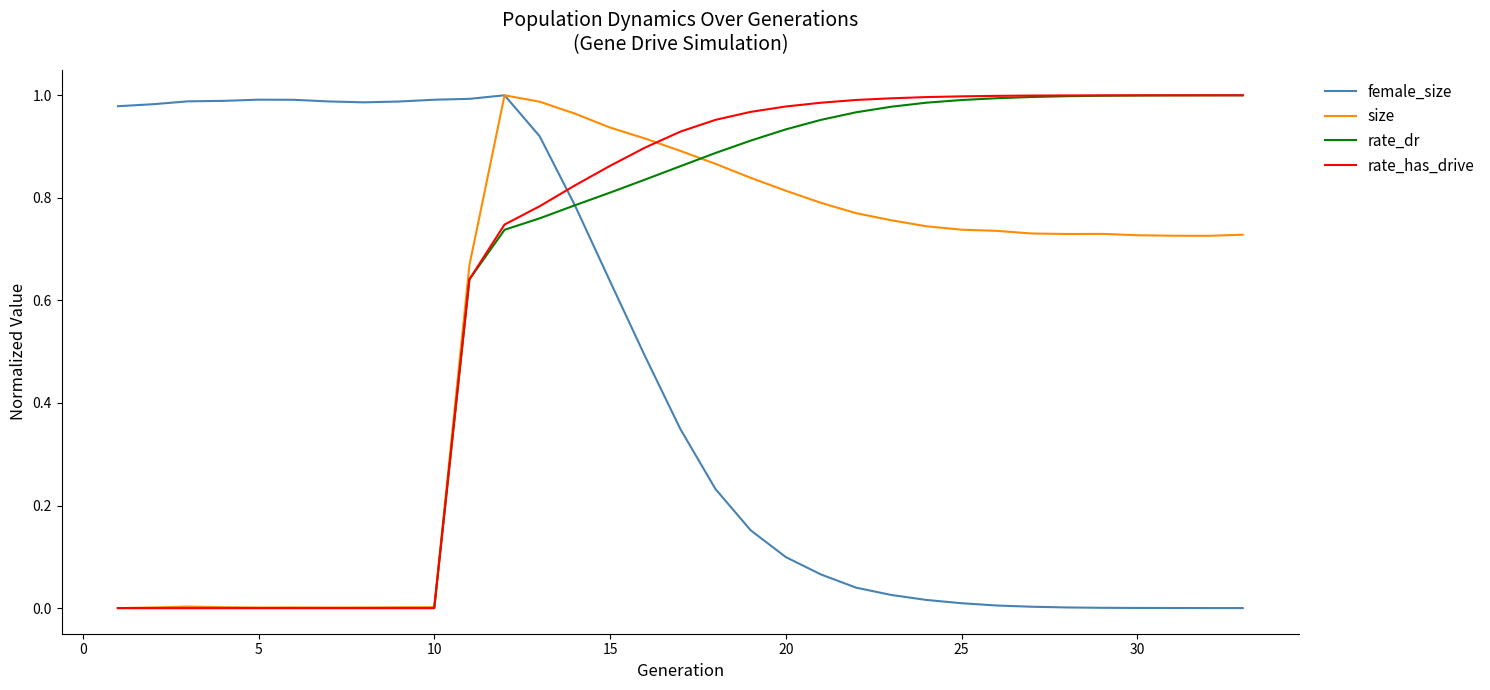

Does the chart display data point markers on the line(s)?

No